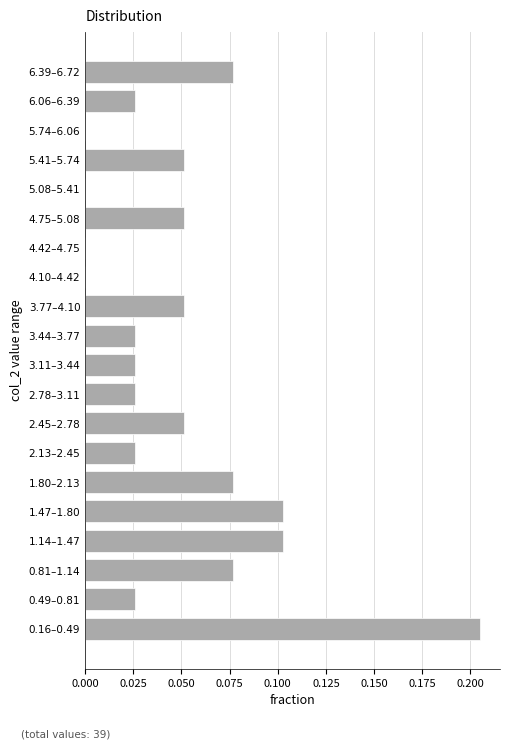

What is the sum of all values?

1.0